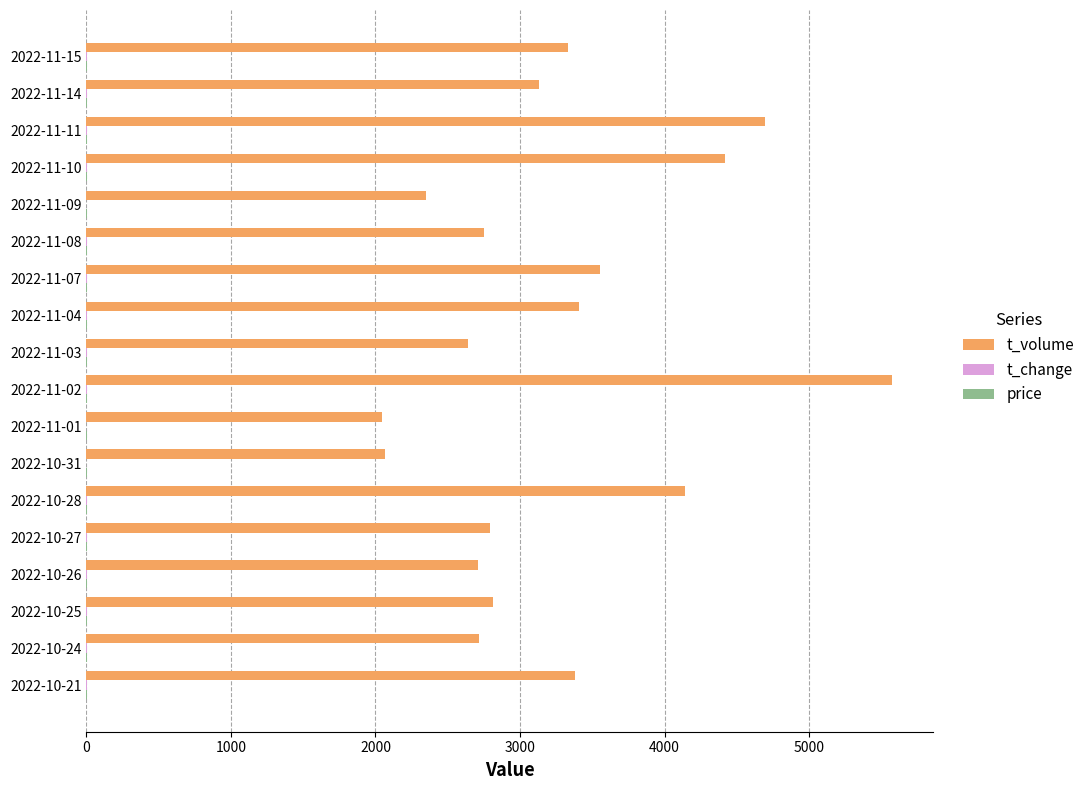

What is the sum of all t_volume values?

58509.0